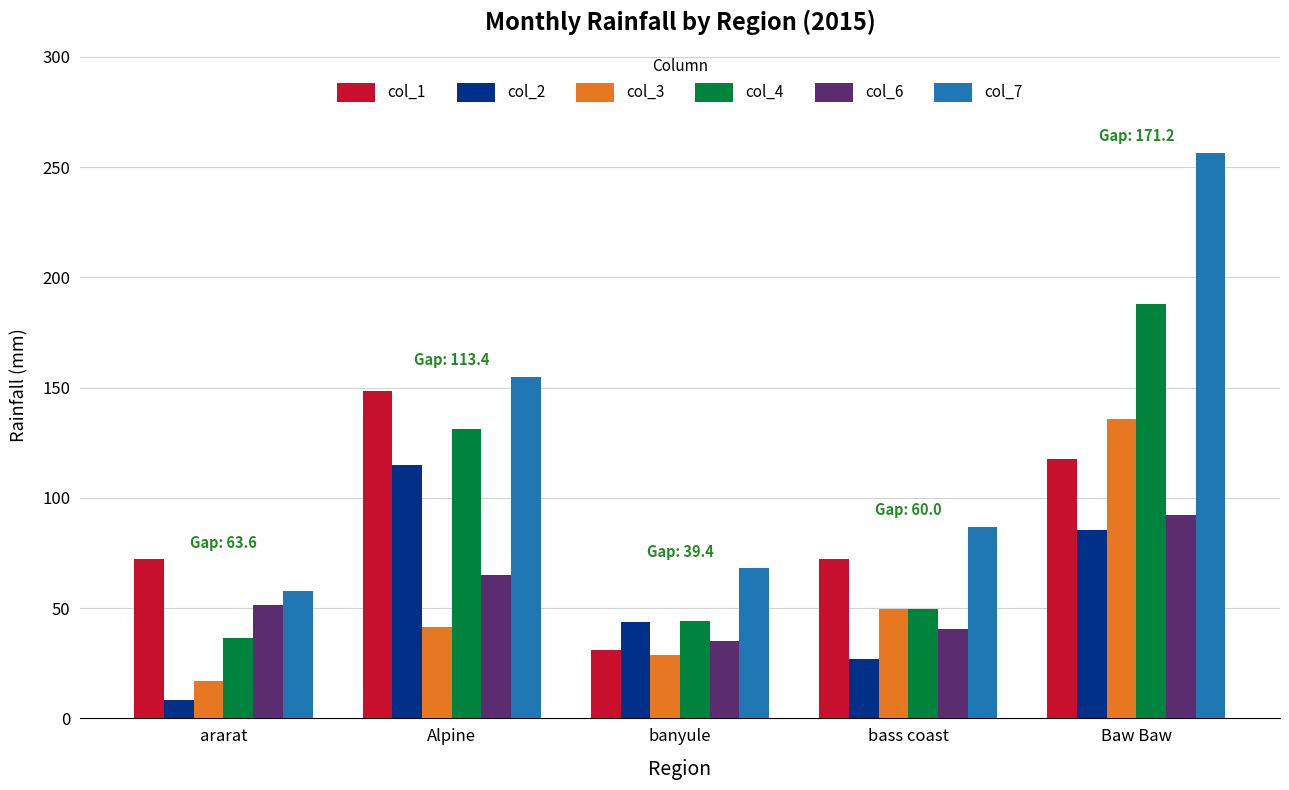

Rank the categories by col_2 value from lowest to highest.

ararat, bass coast, banyule, Baw Baw, Alpine